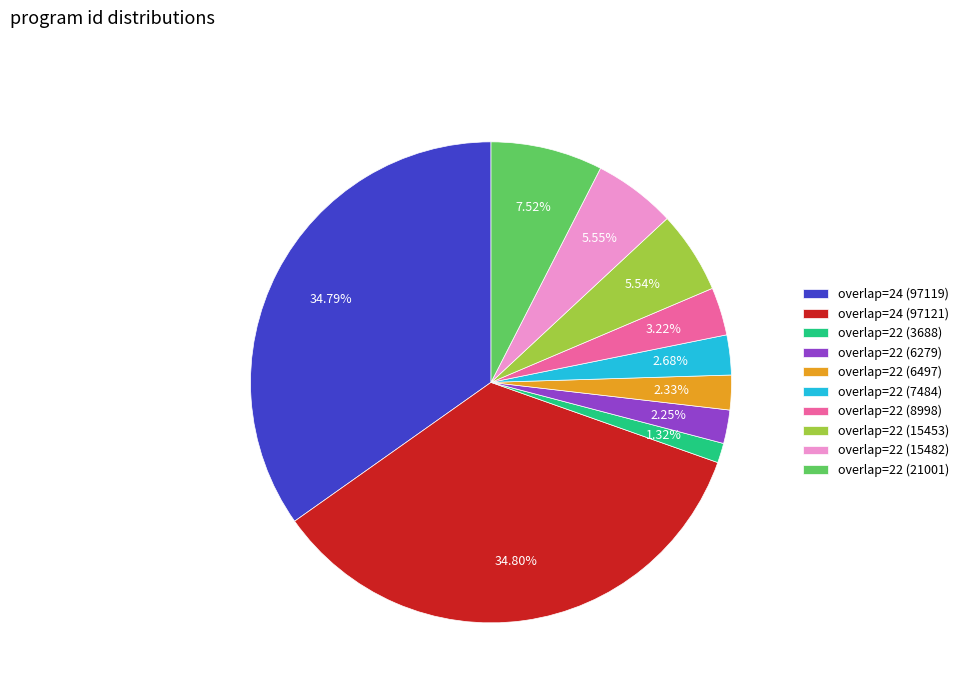

Which category has the smallest portion of the pie?

overlap=22 (3688)